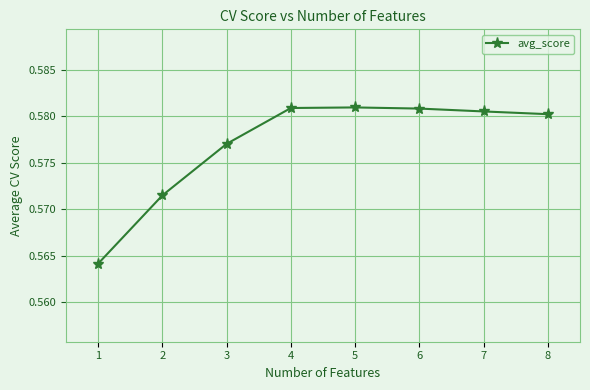

The chart shows a value of 0.3 at 8. True or false?

False